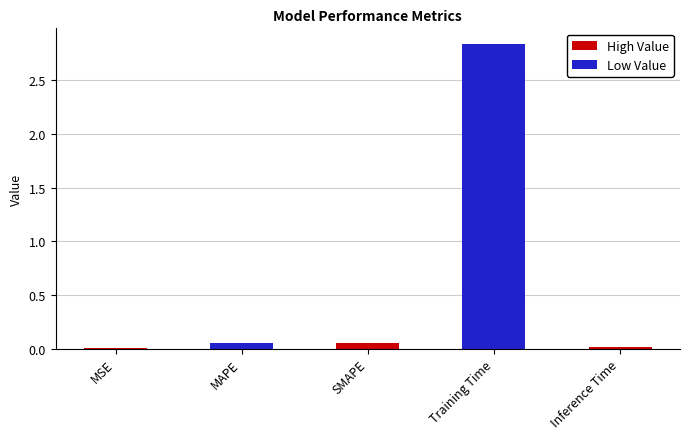

Count the number of data series in this chart.

1